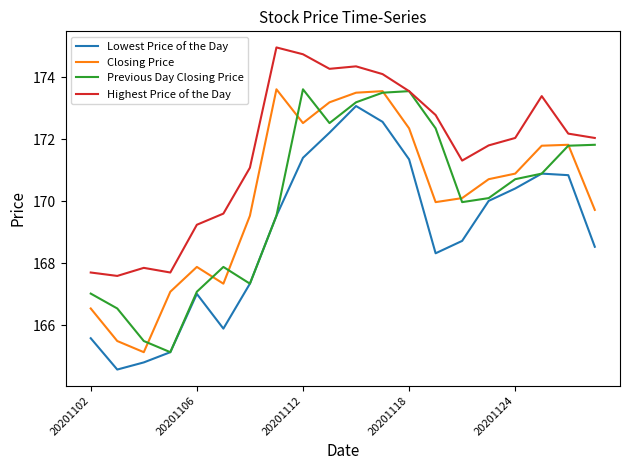

What is the greatest value displayed?

175.0